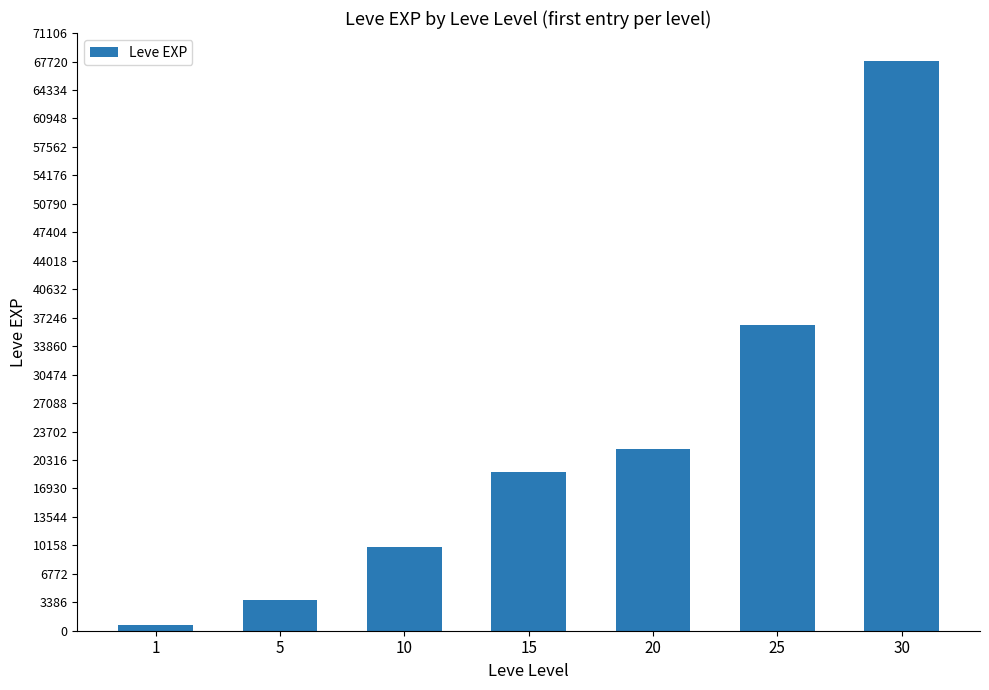

True or false: the data shows 14005 at 20.

False